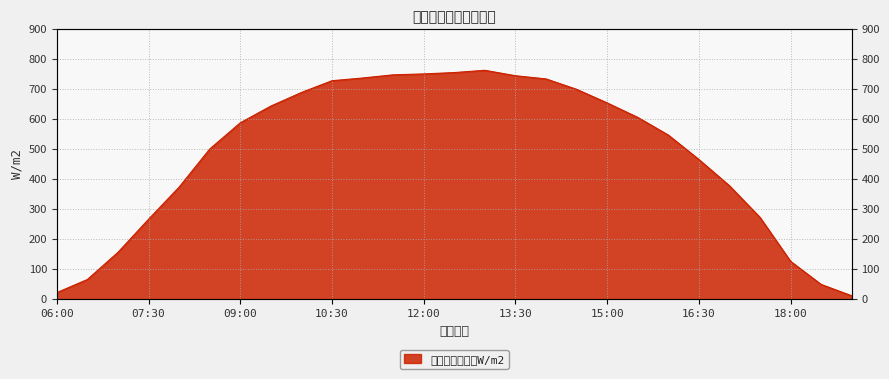

What is the label of the 13th point from the left?

12:00